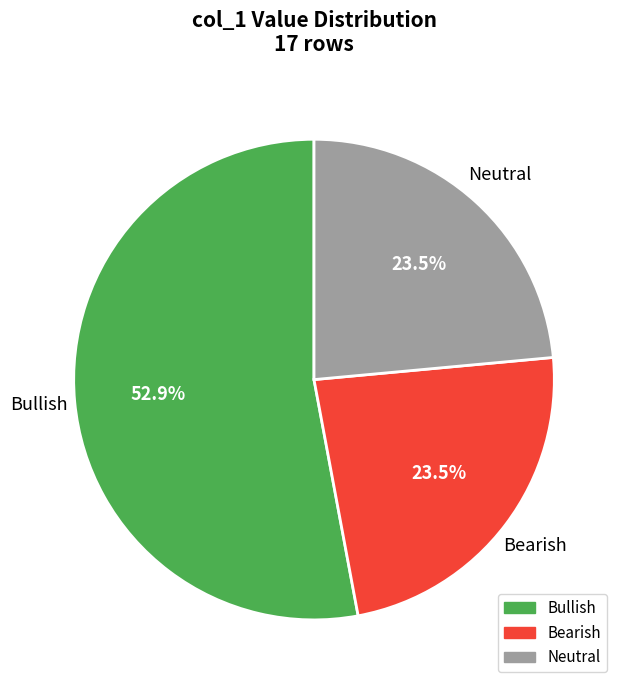

Is there a majority slice in this chart?

Yes